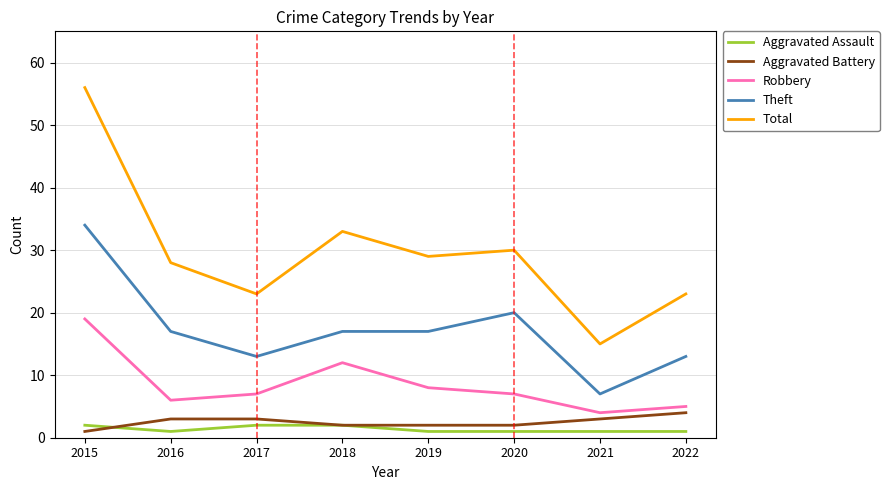

True or false: Aggravated Assault has a value of 2 at 2015.

True